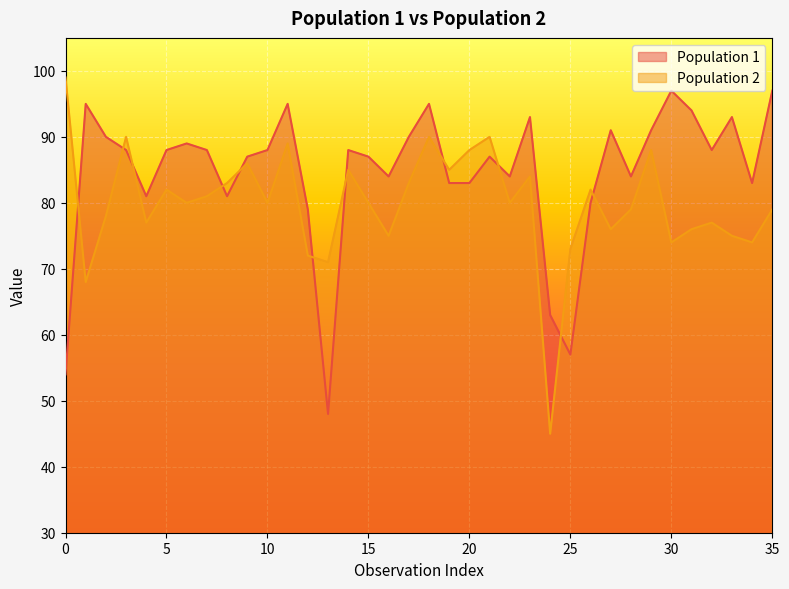

What is the label of the 17th point from the right?

19